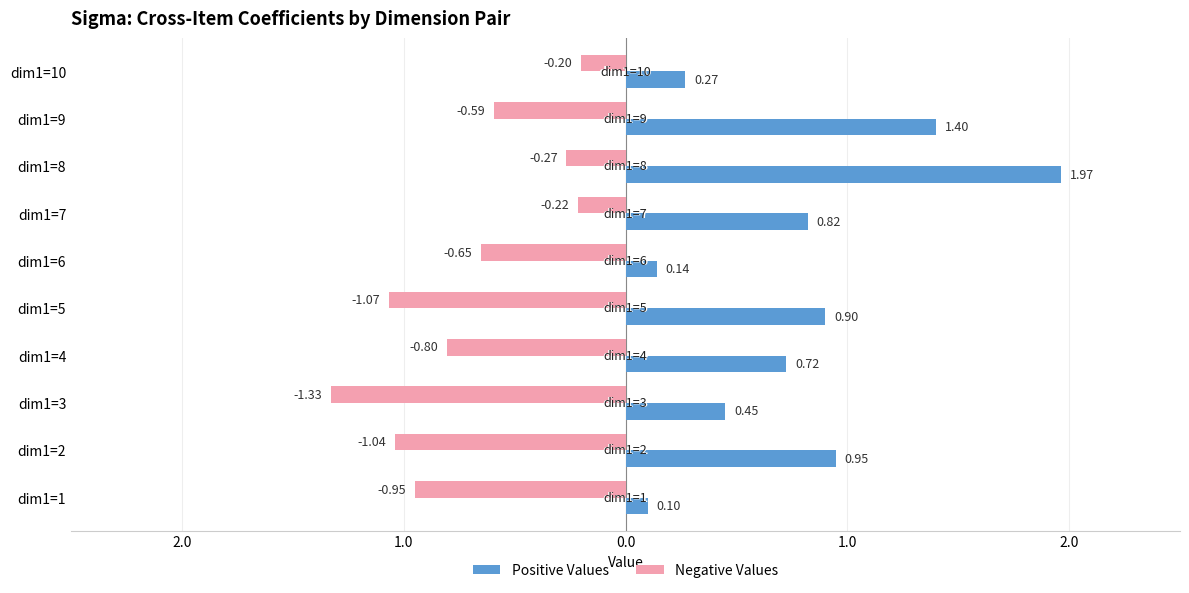

What are all the series names shown in the legend?

Positive Values, Negative Values